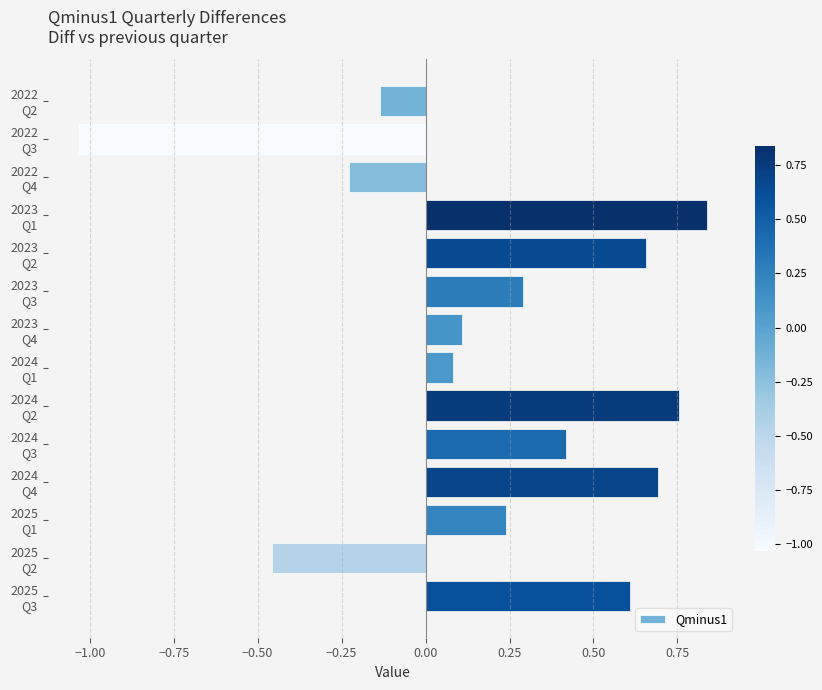

What is the difference between the maximum and second lowest values?

1.3